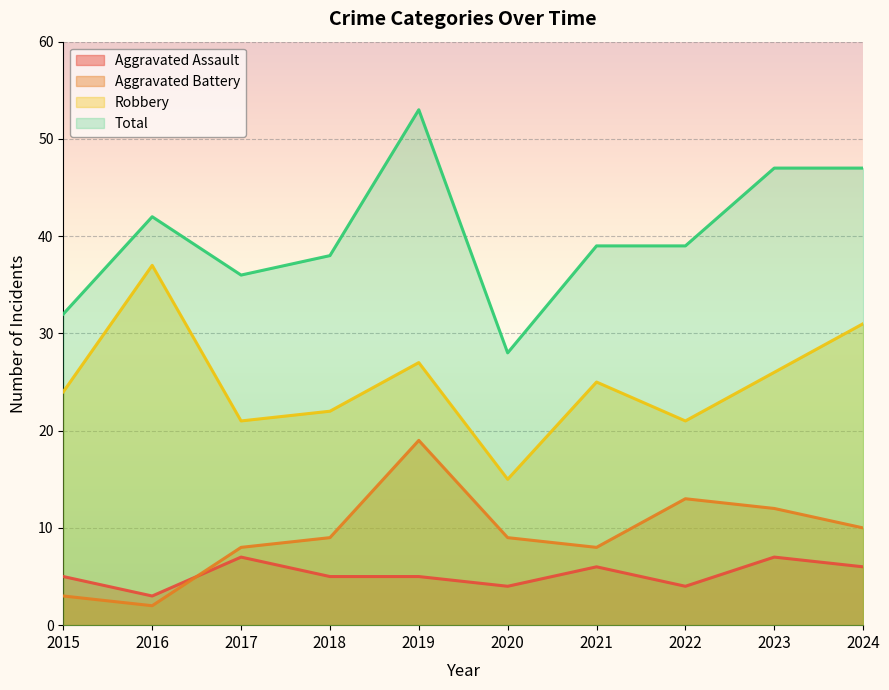

At 2021, list the series in order from smallest to largest.

Aggravated Assault, Aggravated Battery, Robbery, Total